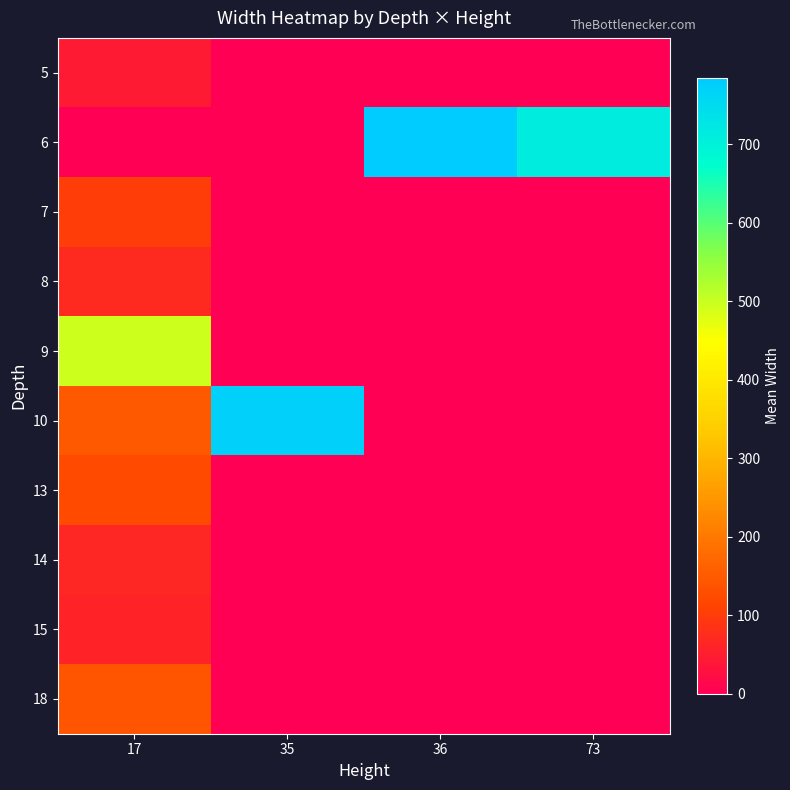

Reading right to left, extract all data points from this chart.

5: 73=0.0	36=0.0	35=0.0	17=44.0
6: 73=712.0	36=785.0	35=0.0	17=0.0
7: 73=0.0	36=0.0	35=0.0	17=104.0
8: 73=0.0	36=0.0	35=0.0	17=70.8
9: 73=0.0	36=0.0	35=0.0	17=494.7
10: 73=0.0	36=0.0	35=775.0	17=150.0
13: 73=0.0	36=0.0	35=0.0	17=124.5
14: 73=0.0	36=0.0	35=0.0	17=64.8
15: 73=0.0	36=0.0	35=0.0	17=61.0
18: 73=0.0	36=0.0	35=0.0	17=140.0